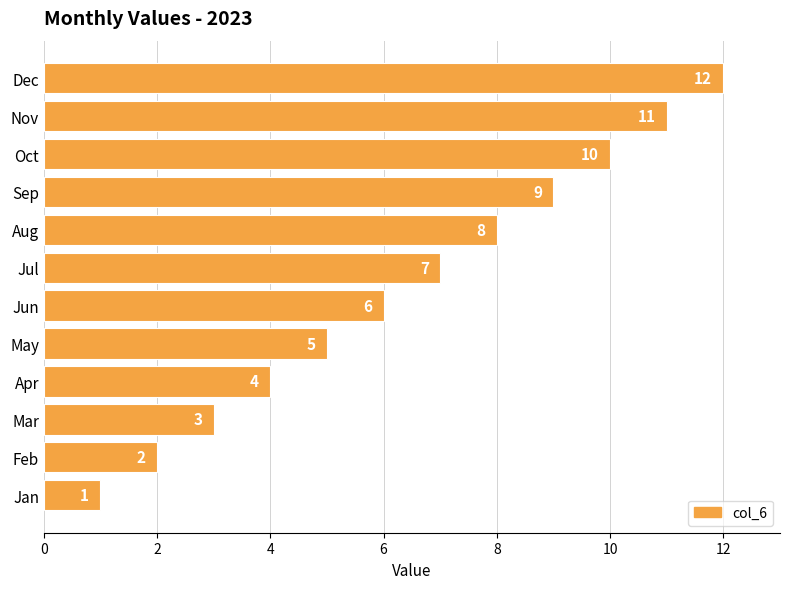

Rank the categories by value from lowest to highest.

Jan, Feb, Mar, Apr, May, Jun, Jul, Aug, Sep, Oct, Nov, Dec